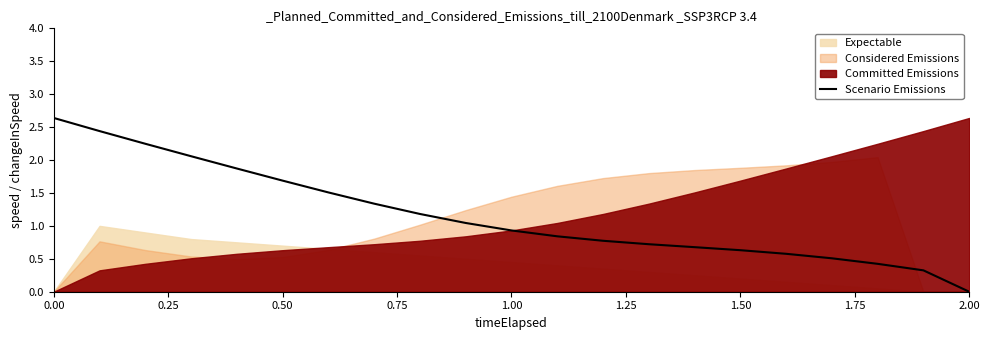

True or false: the data has more than 2 interior local peaks.

False